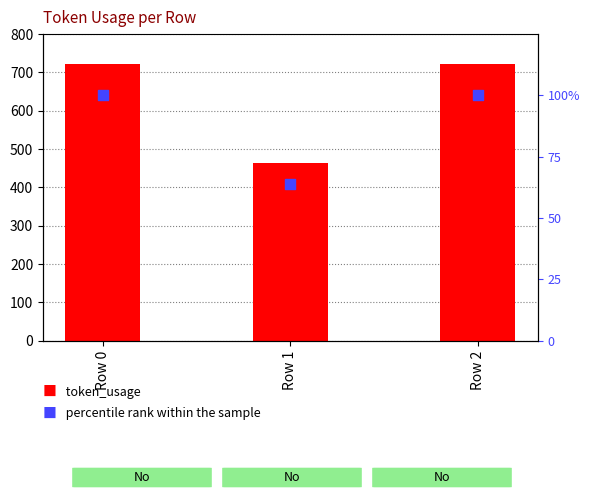

At how many categories does at least one series exceed 97?

3